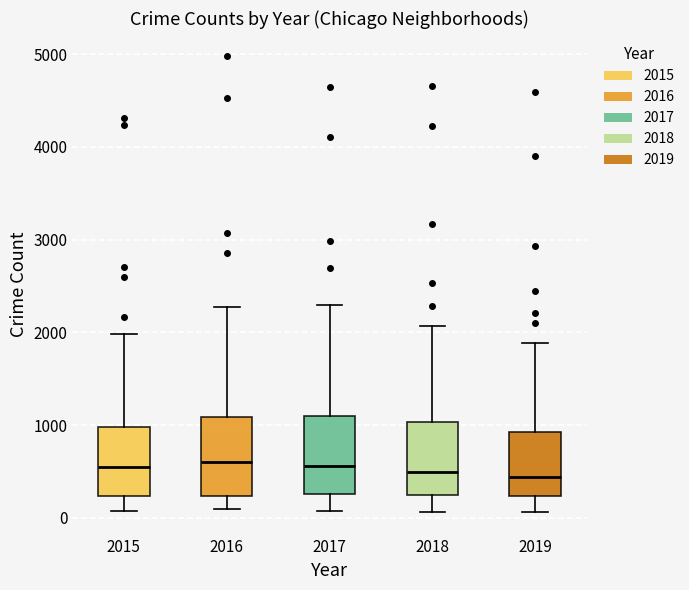

Reading left to right, transcribe this box plot: for each box, give where its median line is, the range the box spans, and where its two whiskers end, as read against the y-axis. The values are not printed on the chart, so give them approximately, as read against the axis.

2015: median 500, box 200 to 1000, whiskers 100 to 2000
2016: median 600, box 200 to 1100, whiskers 100 to 2300
2017: median 600, box 300 to 1100, whiskers 100 to 2300
2018: median 500, box 200 to 1000, whiskers 100 to 2100
2019: median 400, box 200 to 900, whiskers 100 to 1900